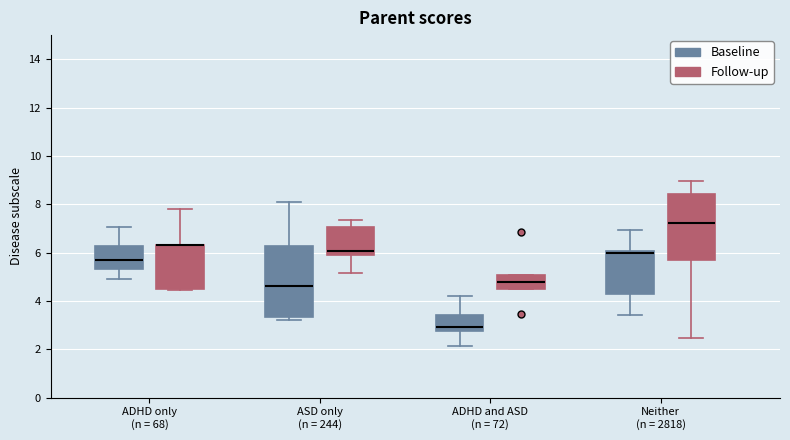

Where does the lower whisker of the box for Neither (n = 2818) (Baseline) end on the y-axis? The values are not printed on the chart, so give them approximately, as read against the axis.

3.4